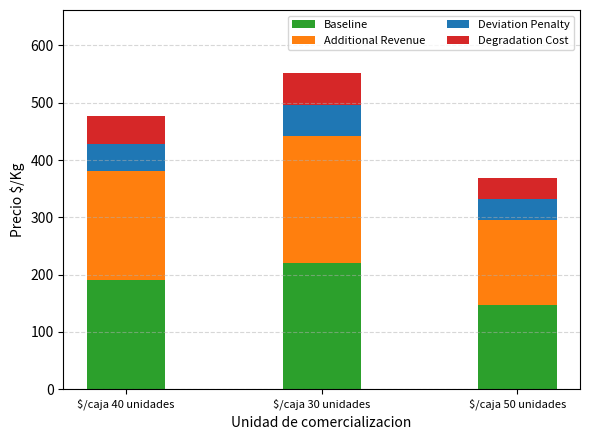

At which label does Baseline reach its peak?

$/caja 30 unidades